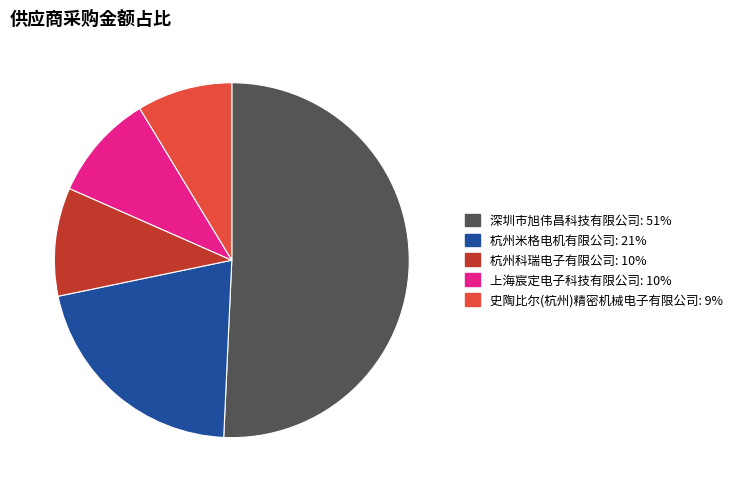

Is it true that 史陶比尔(杭州)精密机械电子有限公司 is 9% of the pie?

True